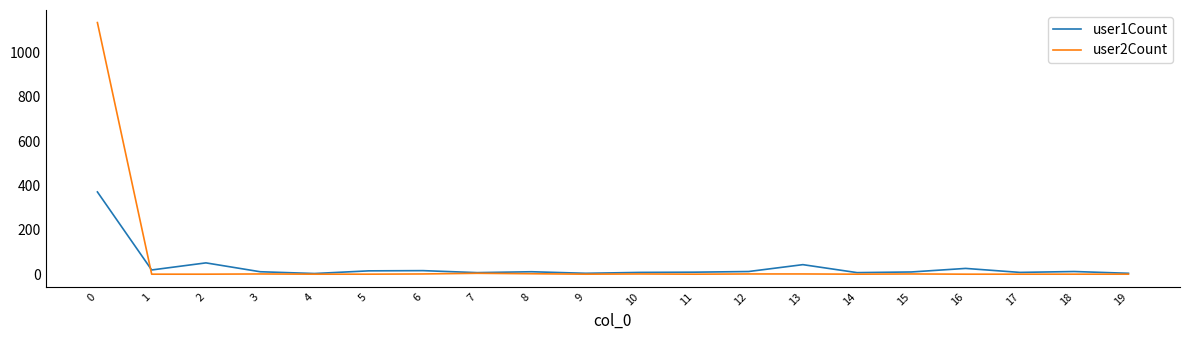

List the series in order of their peak value, highest first.

user2Count, user1Count